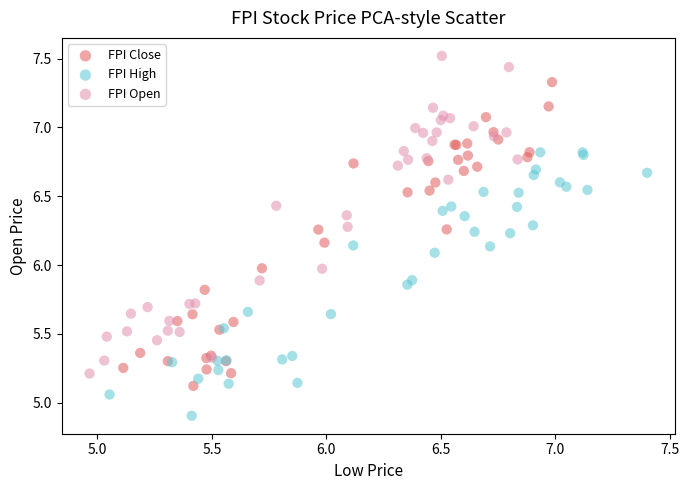

Which series contains the lowest Y value?

FPI High